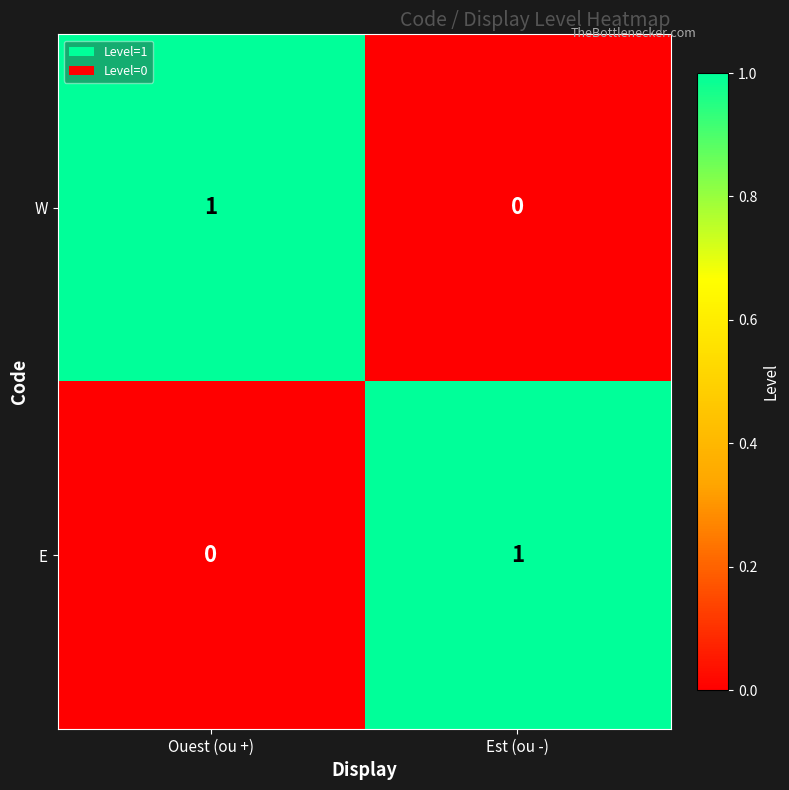

Reading right to left, what are all the values shown in this chart?

W: 0	1
E: 1	0